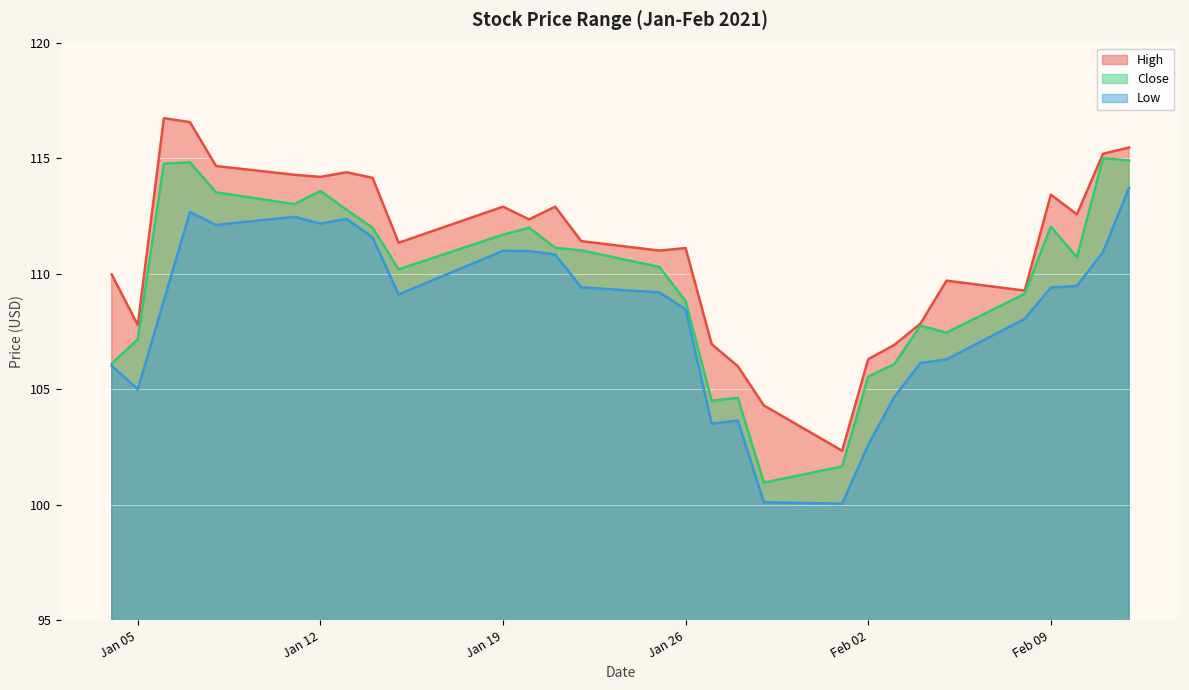

Is it true that Low equals 111.0 at 2021-01-20?

True